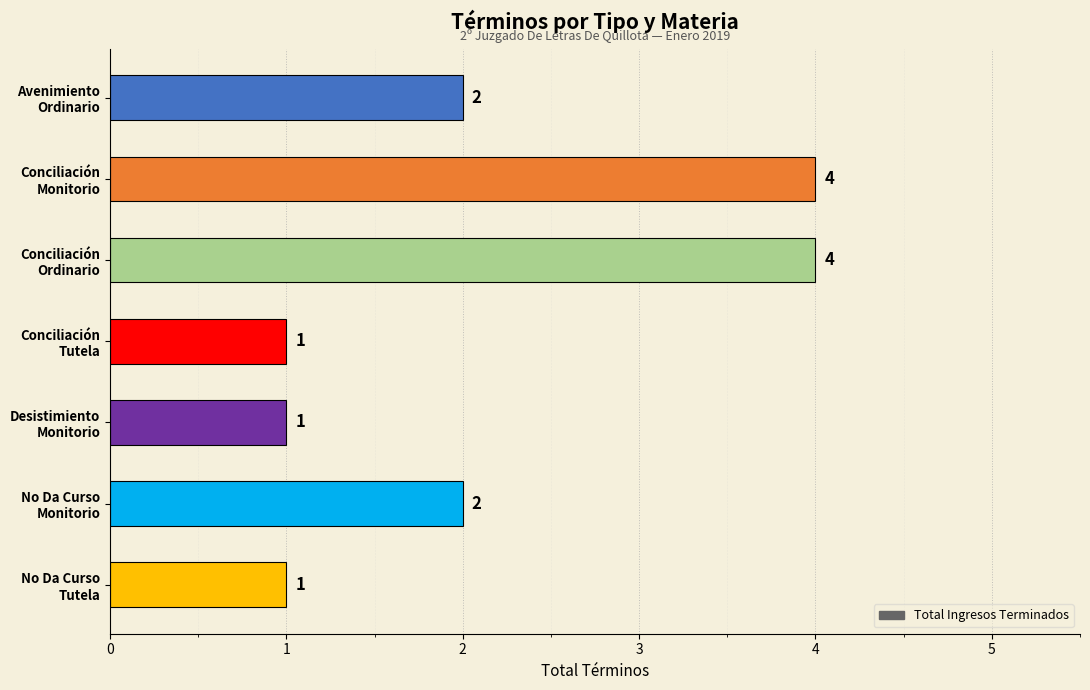

What is the value of the 2nd bar from the top?

4